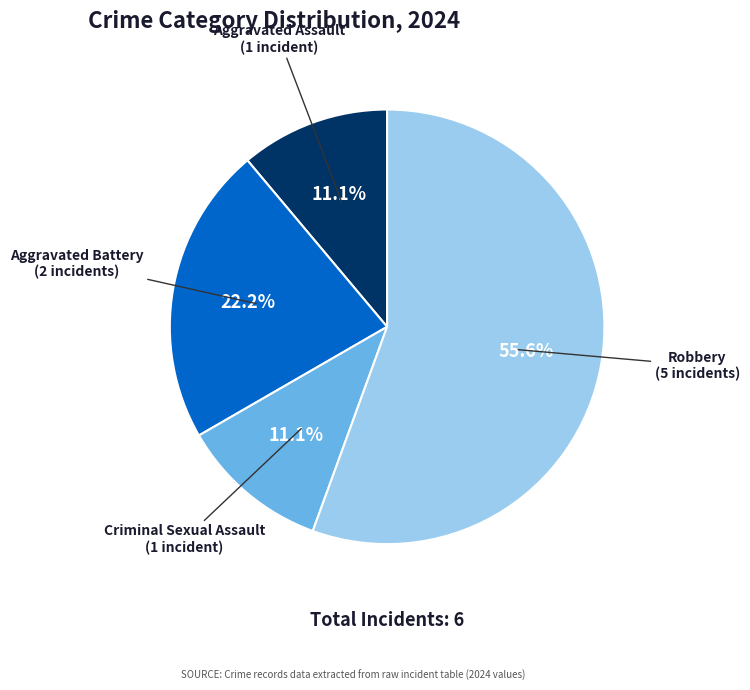

Between Aggravated Assault and Aggravated Battery, which is larger?

Aggravated Battery